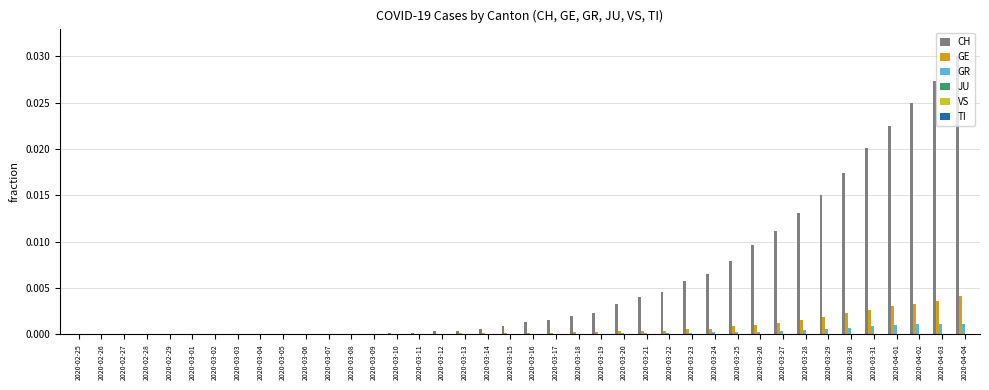

At which label does CH reach its peak?

2020-04-04